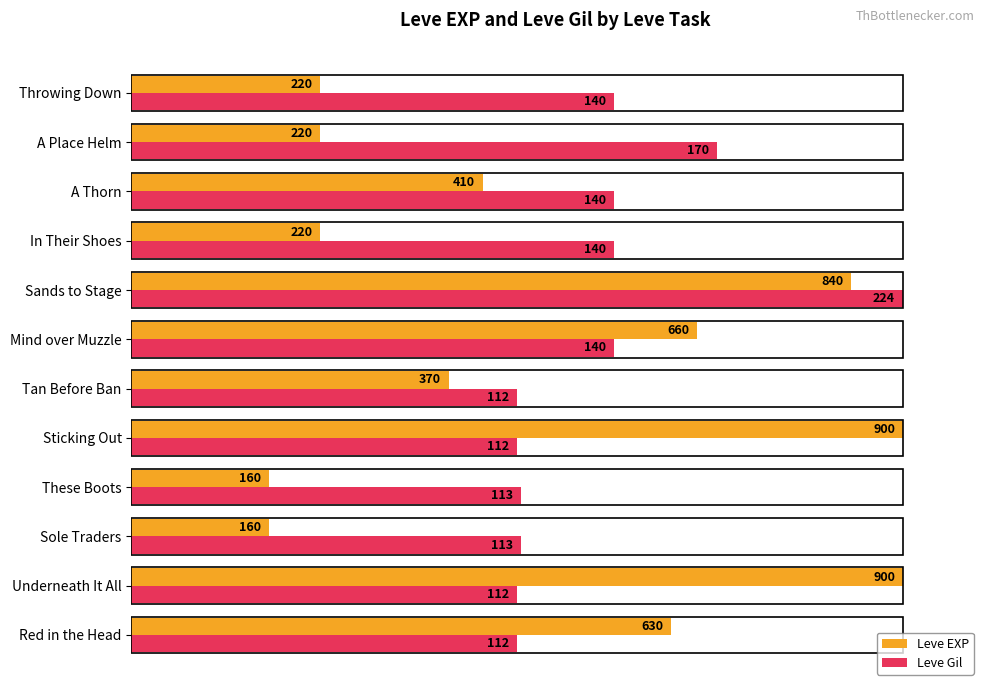

What are all the series names shown in the legend?

Leve EXP, Leve Gil